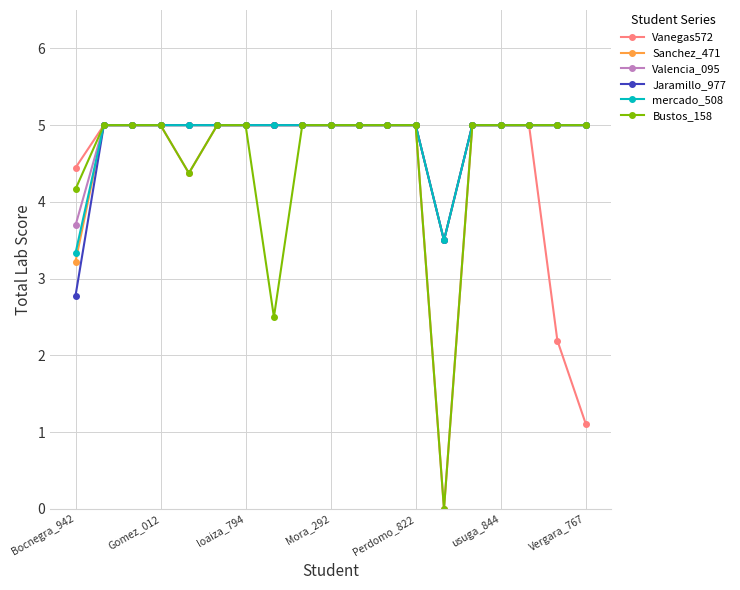

What is the value of the Vanegas572 point at the 4th from the left?

5.0